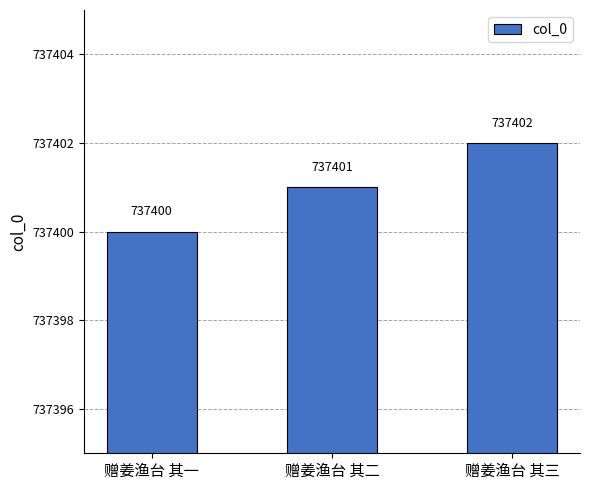

The chart shows a value of 737400 at 赠姜渔台 其一. True or false?

True